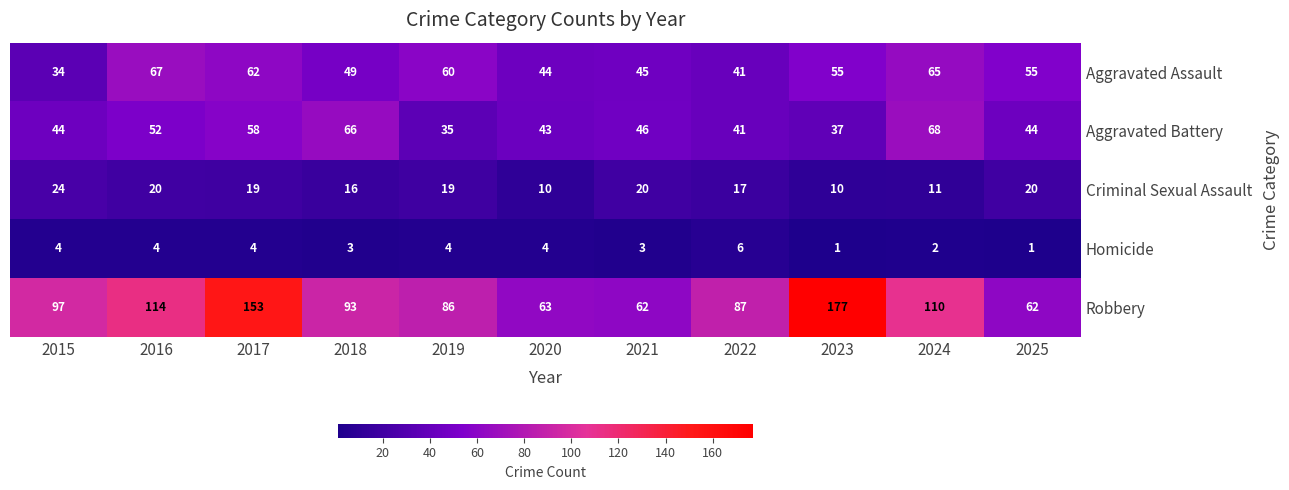

Read the Aggravated Assault value at 2016, to the nearest 10.

70